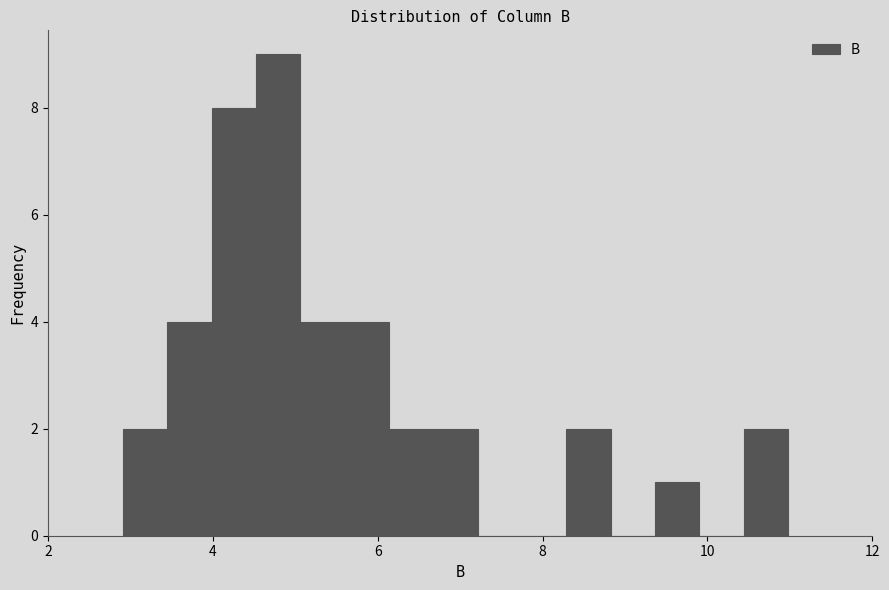

Read against the x-axis, roughly where is the centre of the tallest bar?

4.8